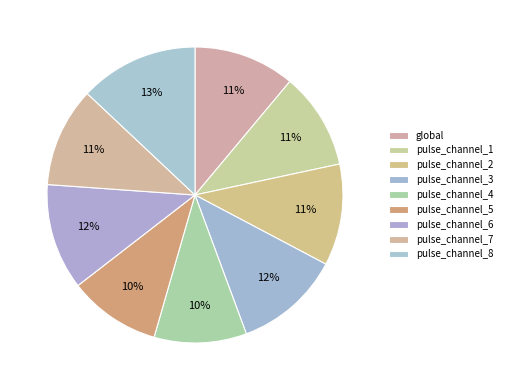

True or false: pulse_channel_8 accounts for 13% of the total.

True